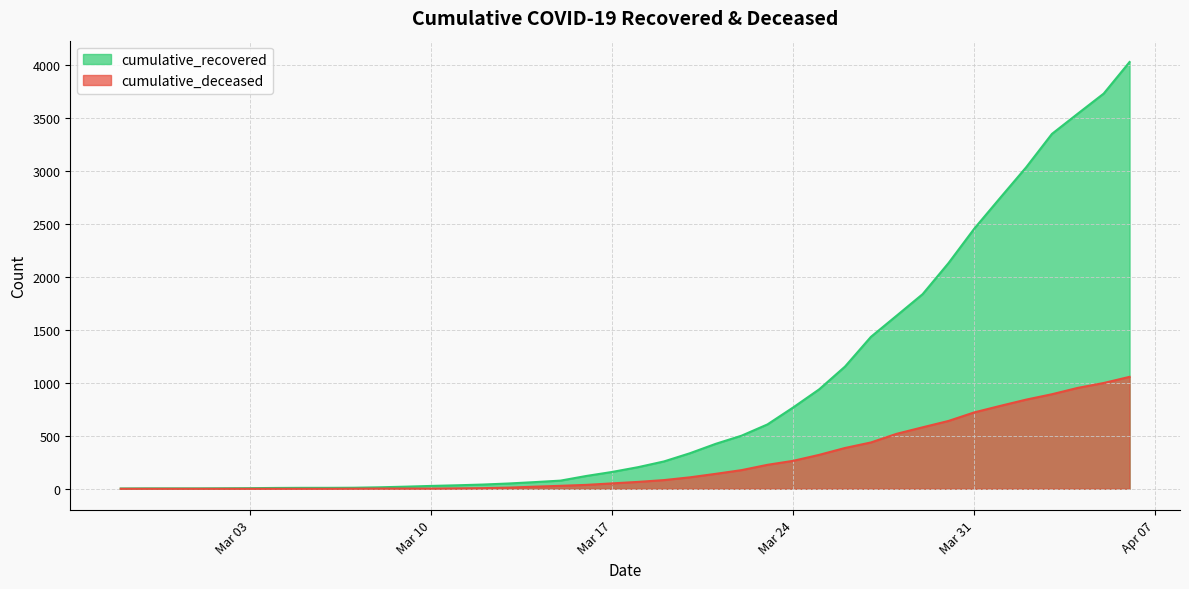

How many distinct data groups are displayed?

2